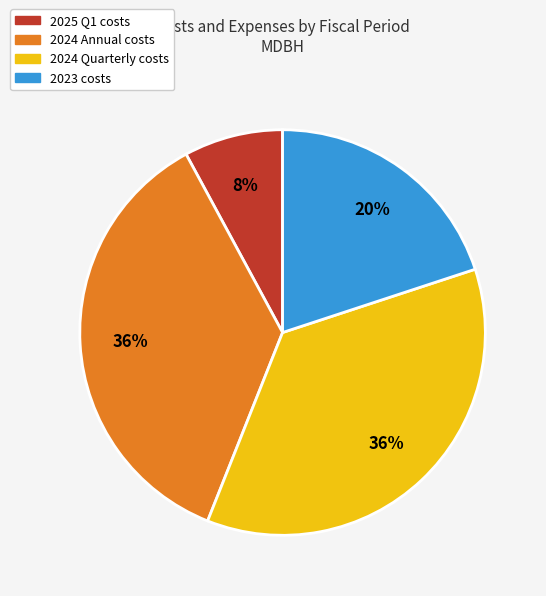

Is there any slice that represents more than half of the pie?

No